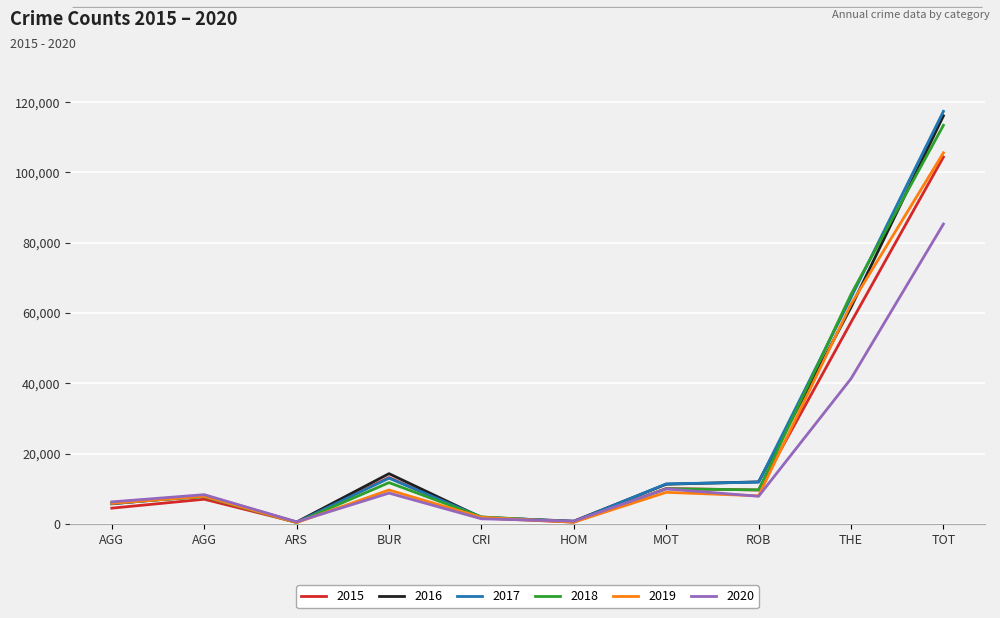

True or false: 2020 has more than 2 points higher than both neighbors.

True